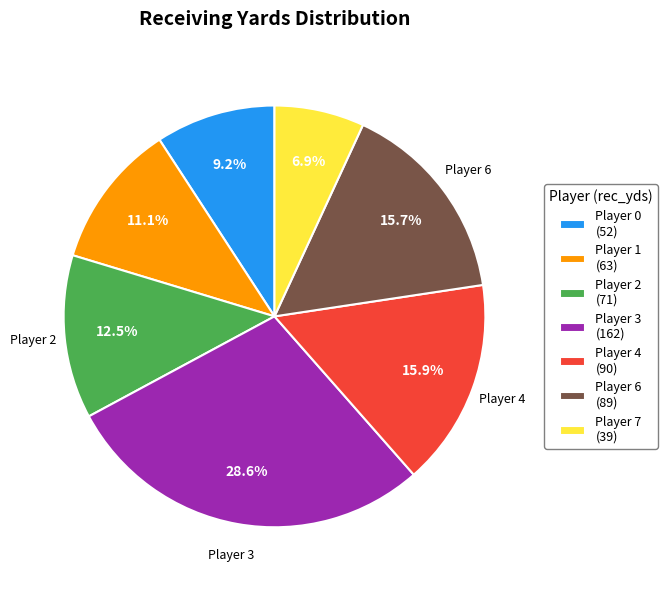

How much of the chart is everything except Player 1 (63)?

88.9%